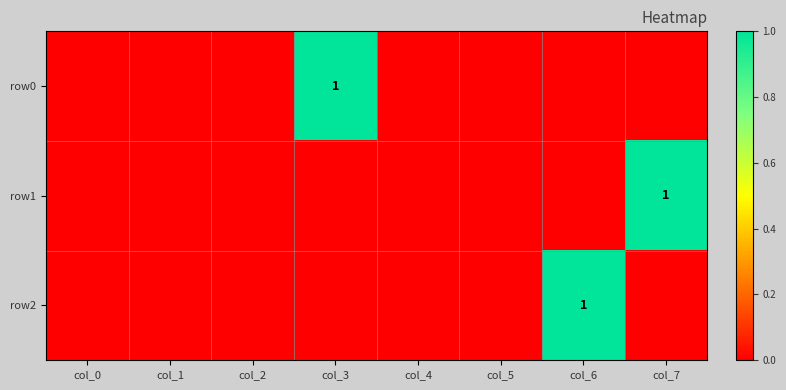

True or false: row2 has a value of 1 at col_6.

True